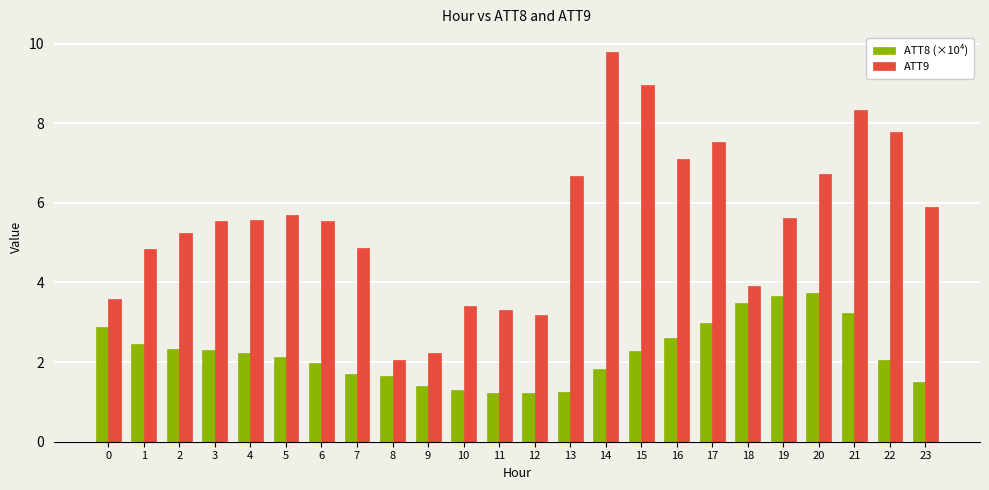

Which series has the widest spread of values?

ATT9